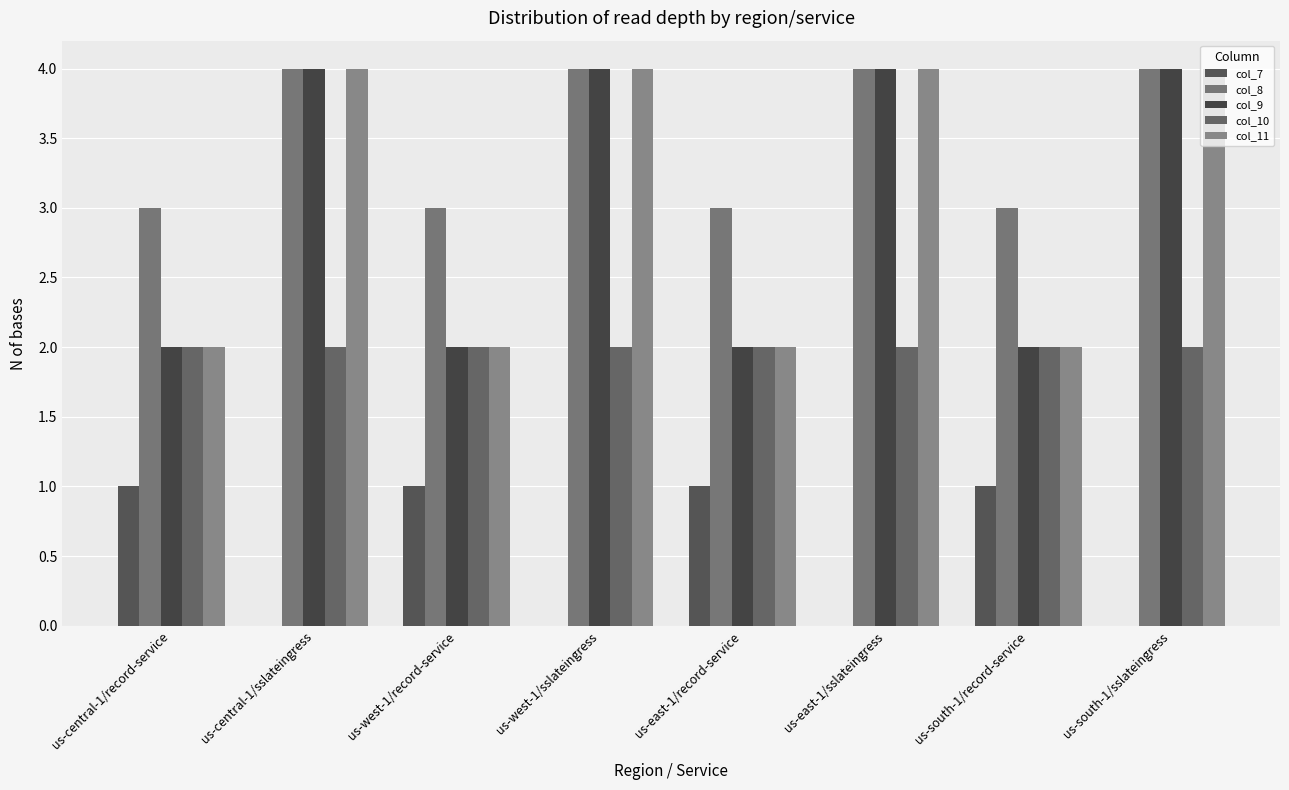

Which series has the widest spread of values?

col_9